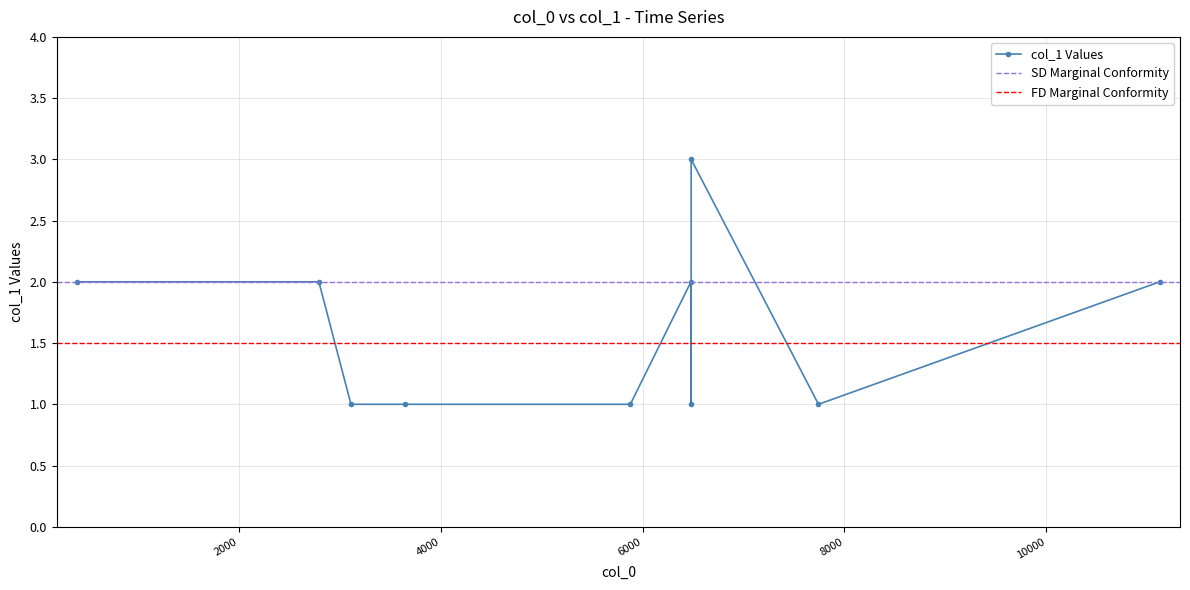

Reading left to right, list all the values displayed in this chart.

392=2	2791=2	3109=1	3644=1	5878=1	6479=2	6480=1	6481=3	7743=1	11126=2